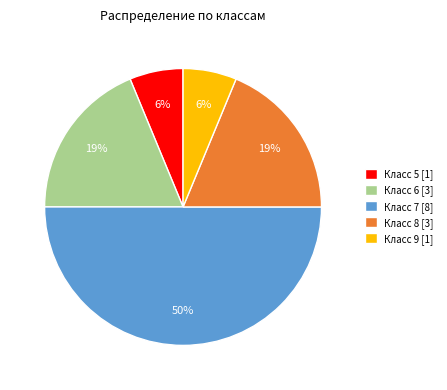

Which has a higher value, Класс 6 [3] or Класс 7 [8]?

Класс 7 [8]